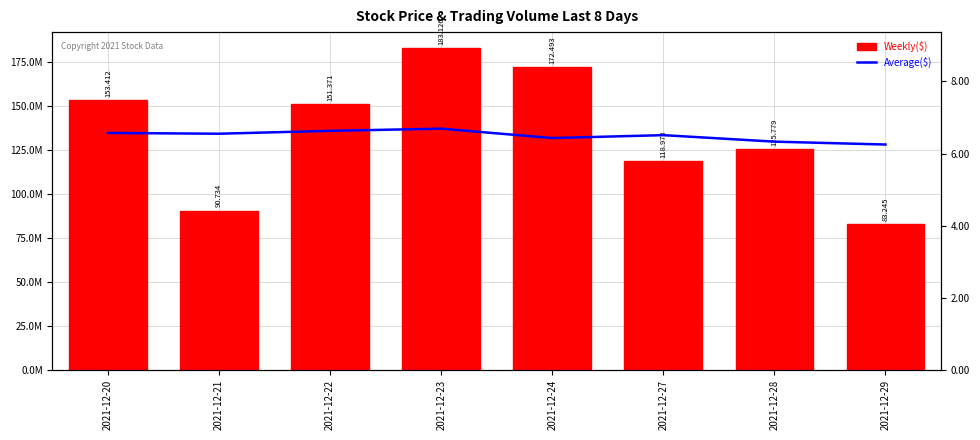

Which category has the lowest value in the Average($) series?

2021-12-29